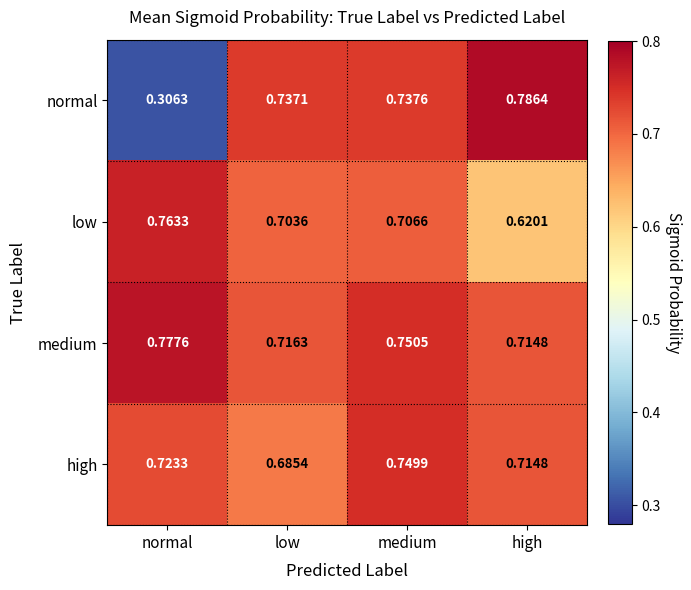

Is the value of normal at high greater than the value of high at low?

Yes